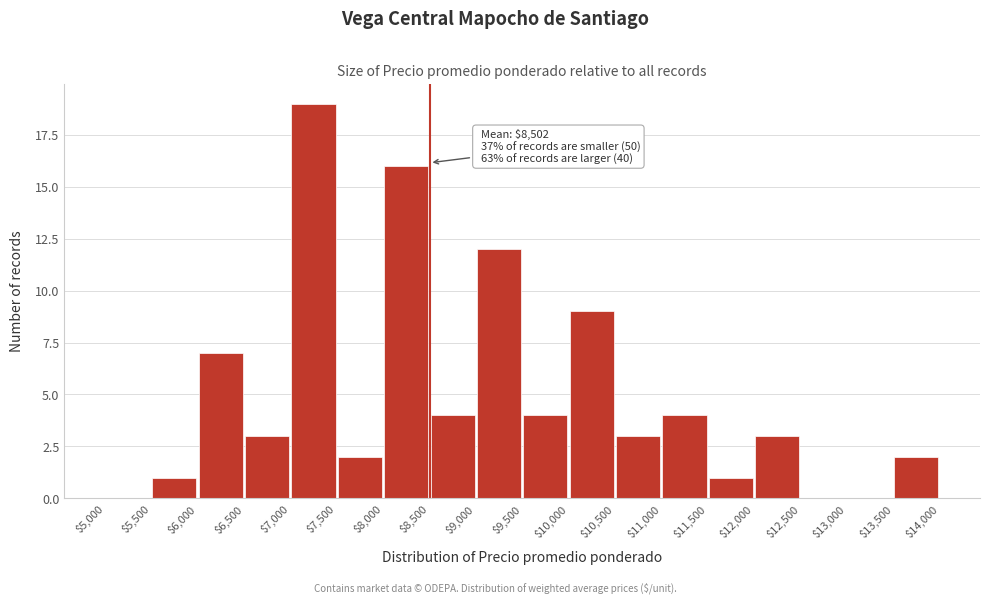

Over which range of the x-axis is the bar tallest?

$7,000 to $7,500